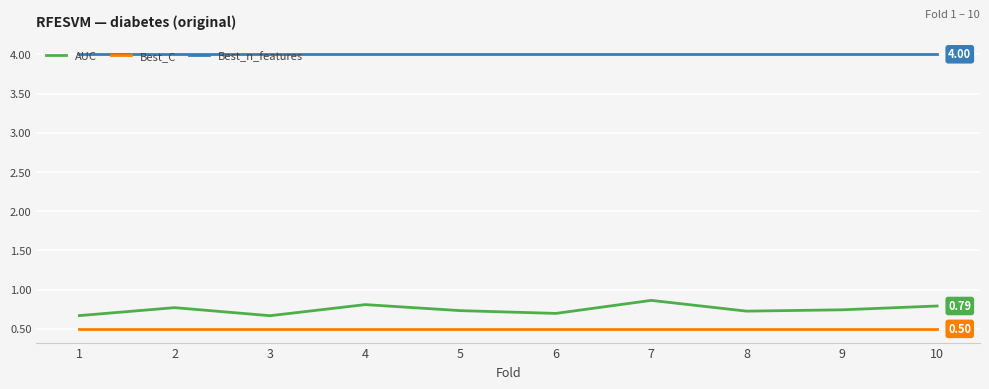

True or false: AUC has a value of 1.2 at 5.

False